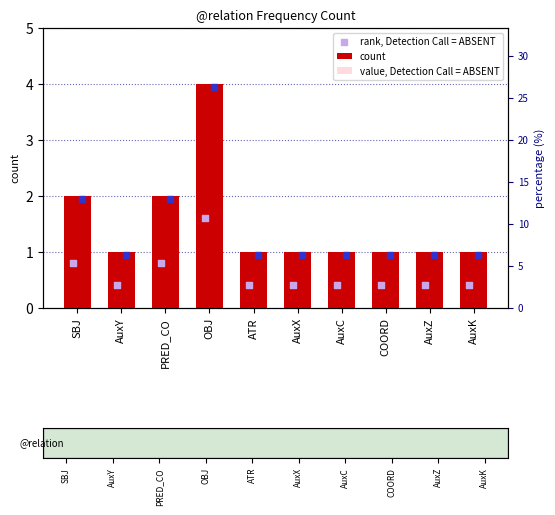

What is the ratio of the value at AuxK to the value at SBJ?

0.5